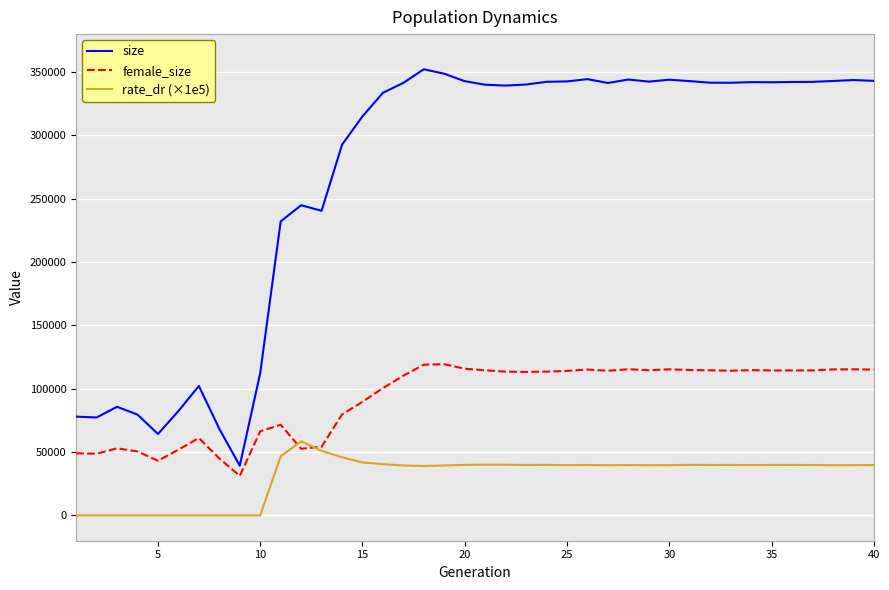

True or false: female_size and size cross at least once.

False